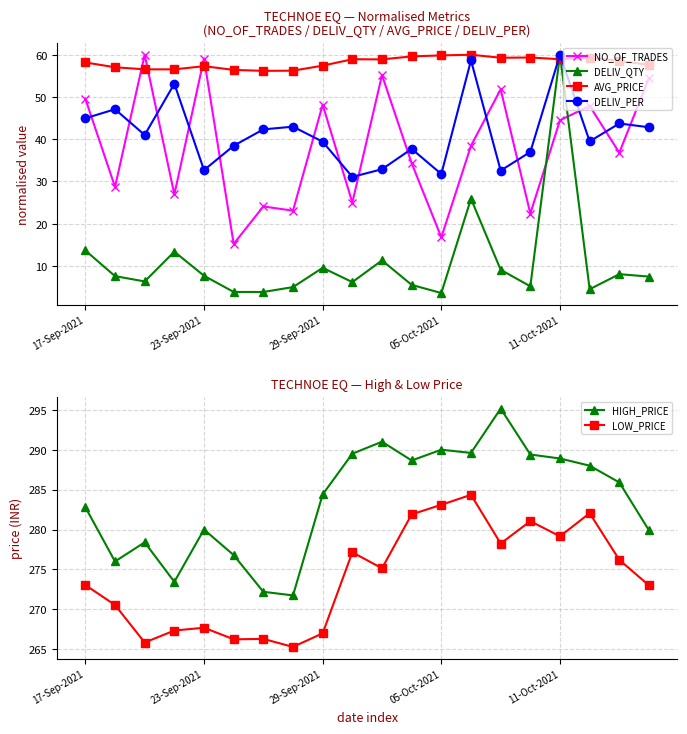

What is the average value of the HIGH_PRICE series?

283.6